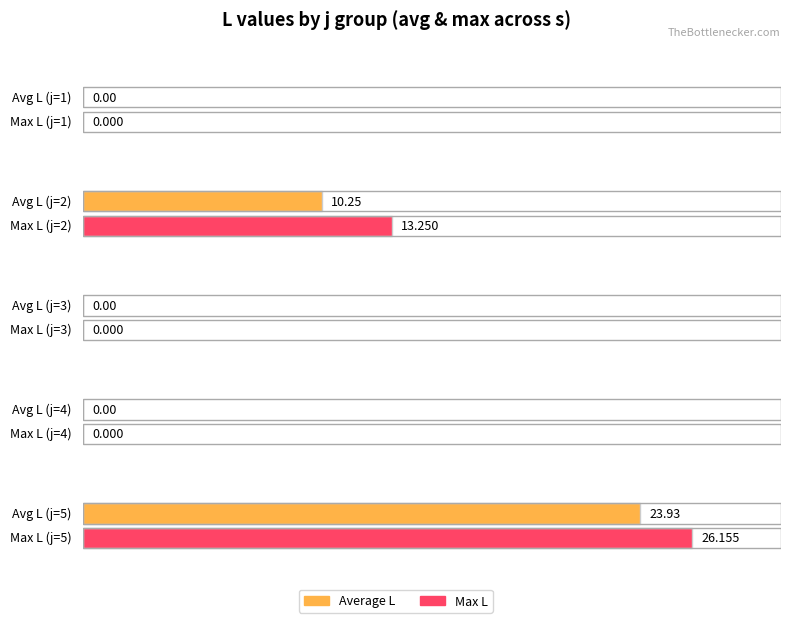

Does the chart contain stacked bars?

No